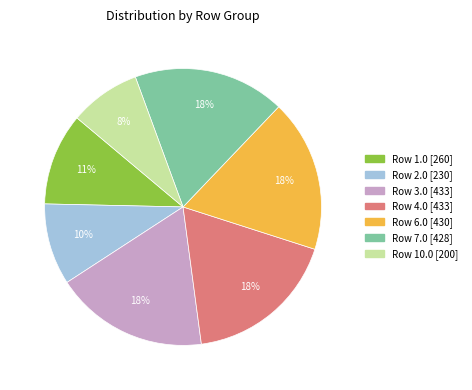

How many slices are in this pie chart?

7